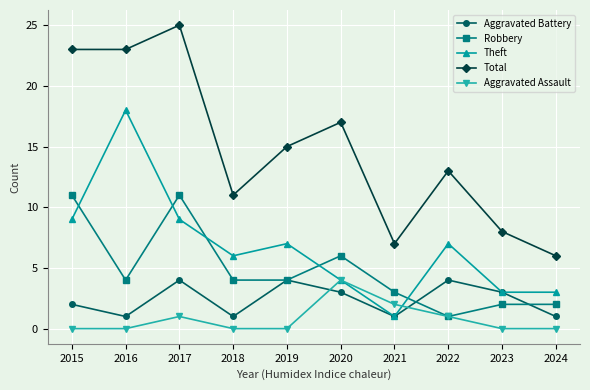

The Aggravated Battery series shows 6 at 2017. True or false?

False